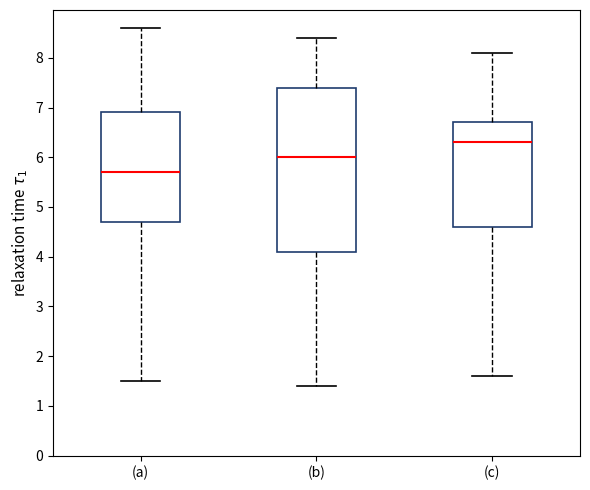

Which box's median line is the highest?

(c)